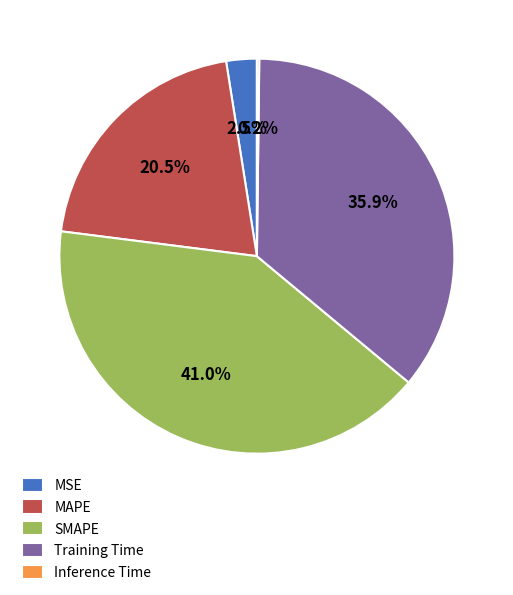

Between MAPE and SMAPE, which is larger?

SMAPE